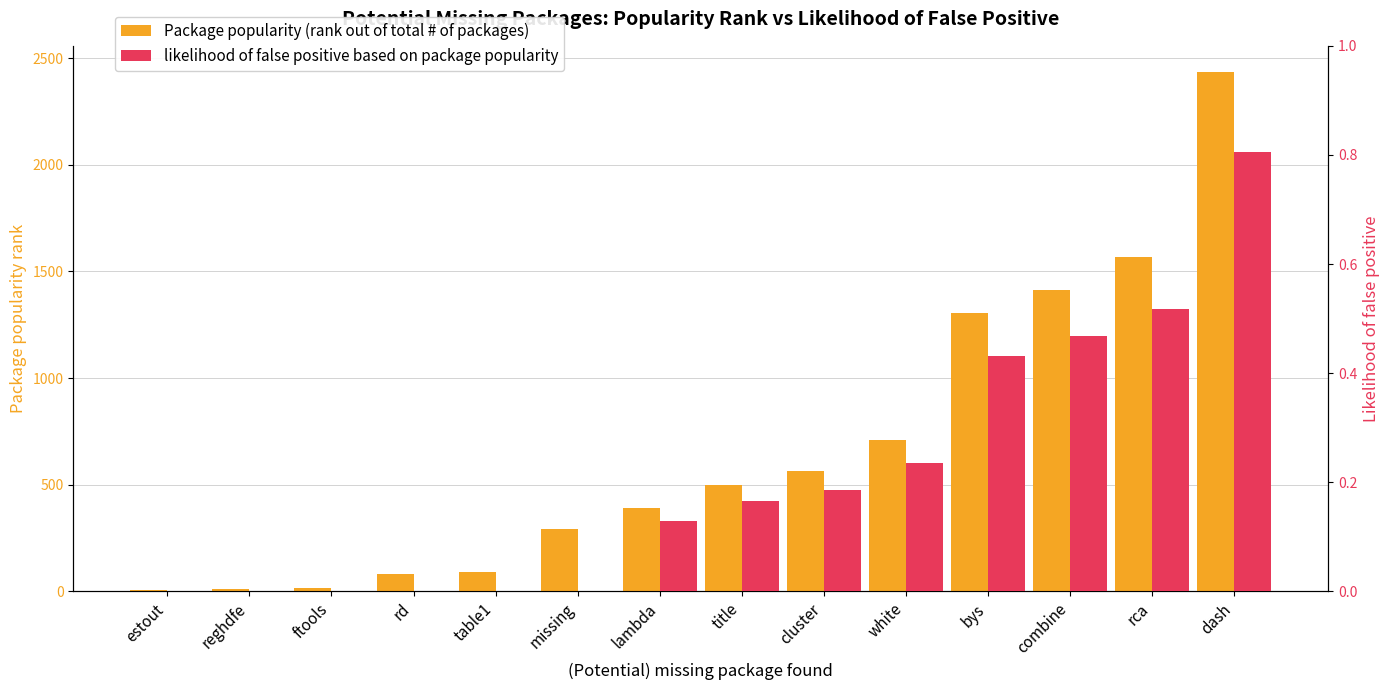

At how many categories does at least one series exceed 79?

11